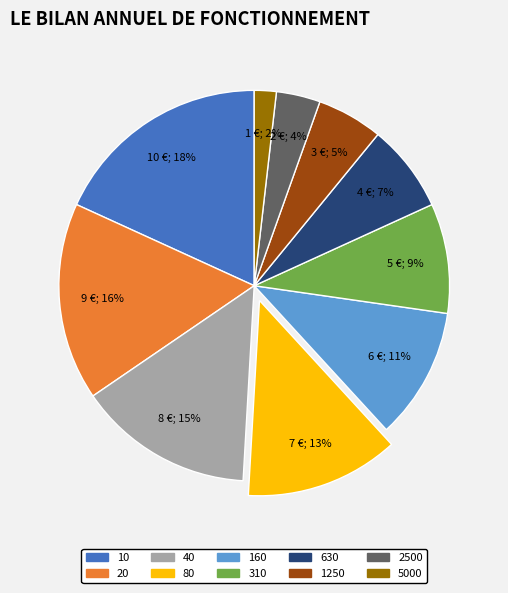

To the nearest percent, what is the difference between the 630 and 160 slice percentages?

4%